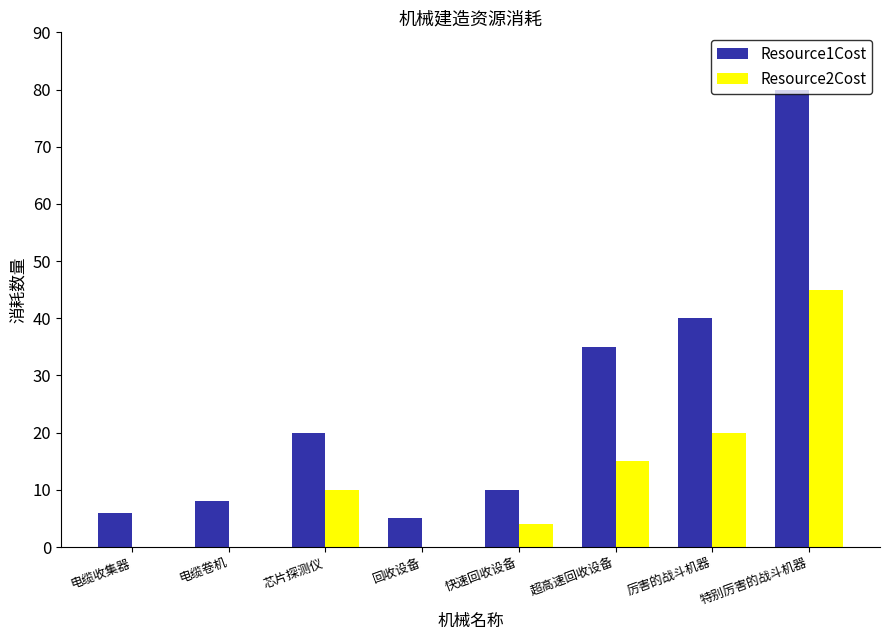

The value of Resource2Cost at 回收设备 is -27. True or false?

False